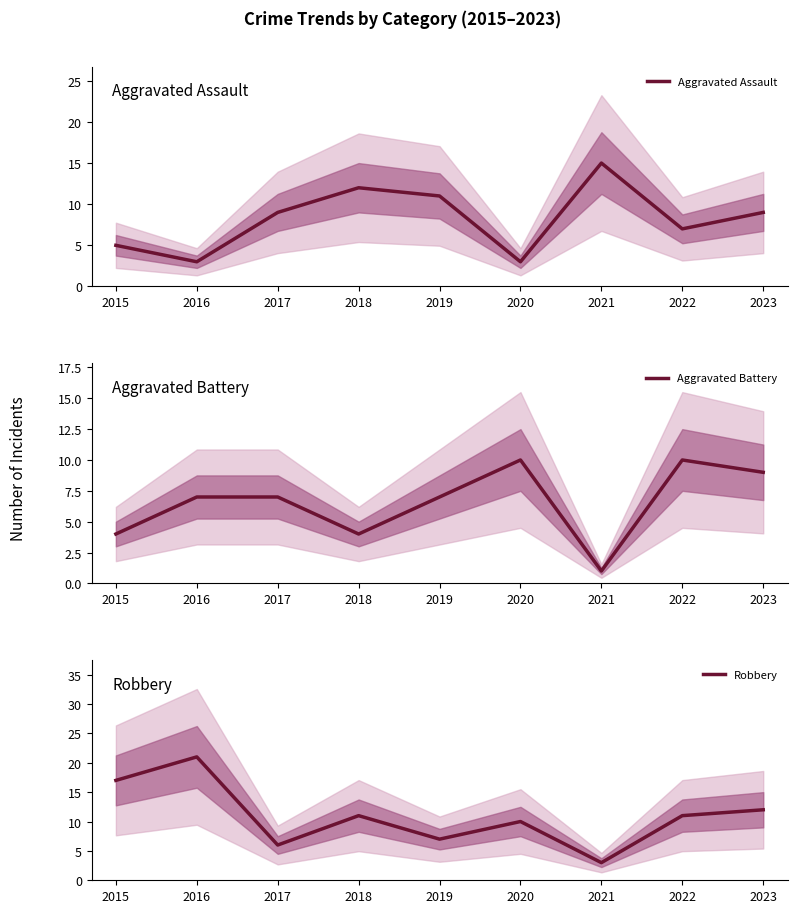

Reading right to left, list all the values displayed in this chart.

Aggravated Assault: 9	7	15	3	11	12	9	3	5
Aggravated Battery: 9	10	1	10	7	4	7	7	4
Robbery: 12	11	3	10	7	11	6	21	17